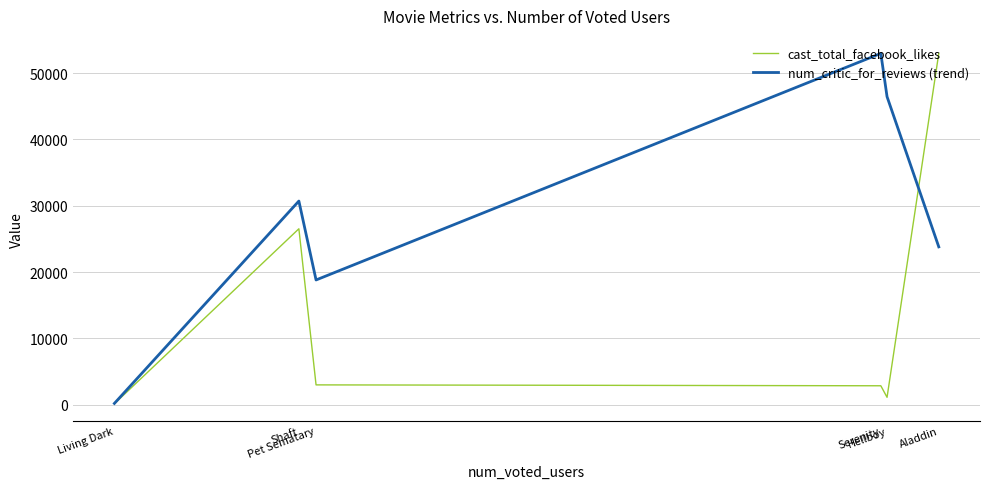

Rank the series by their average value, from highest to lowest.

num_critic_for_reviews (trend), cast_total_facebook_likes